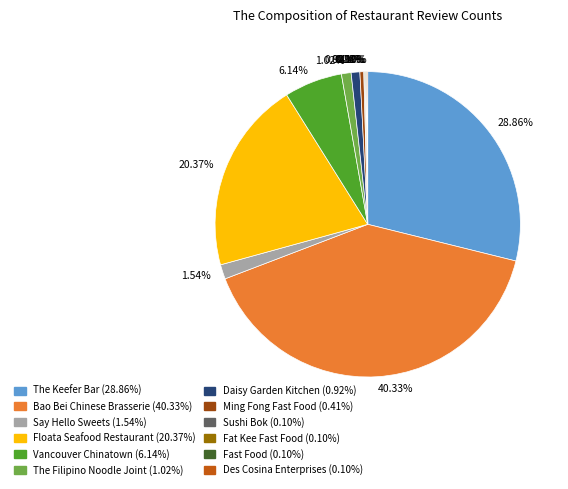

To the nearest percent, what is the average slice percentage?

8%